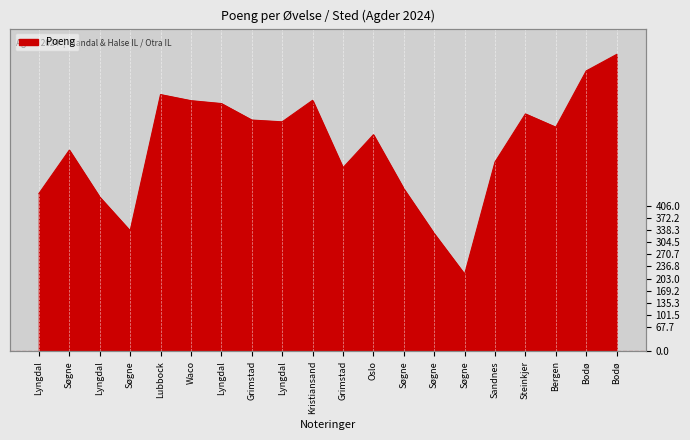

Reading left to right, list all the values displayed in this chart.

440	561	430	336	716	699	691	645	640	700	512	604	453	328	215	528	662	625	782	828